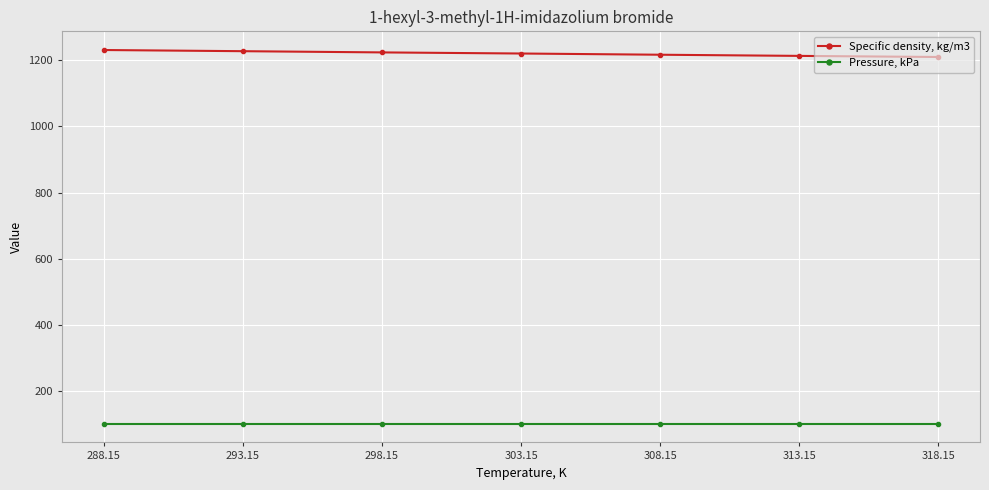

How many lines are shown in the chart?

2